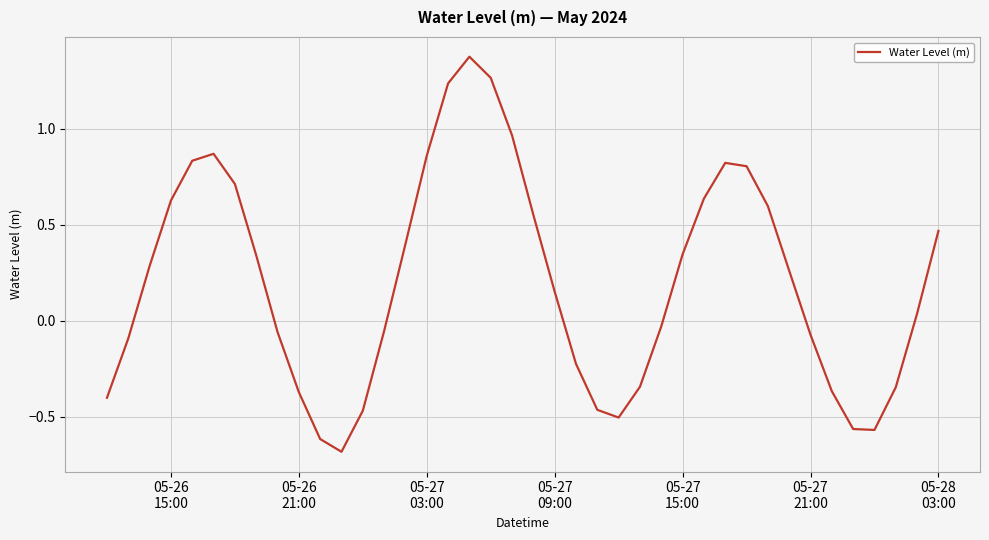

What is the minimum value shown in the chart?

-0.7